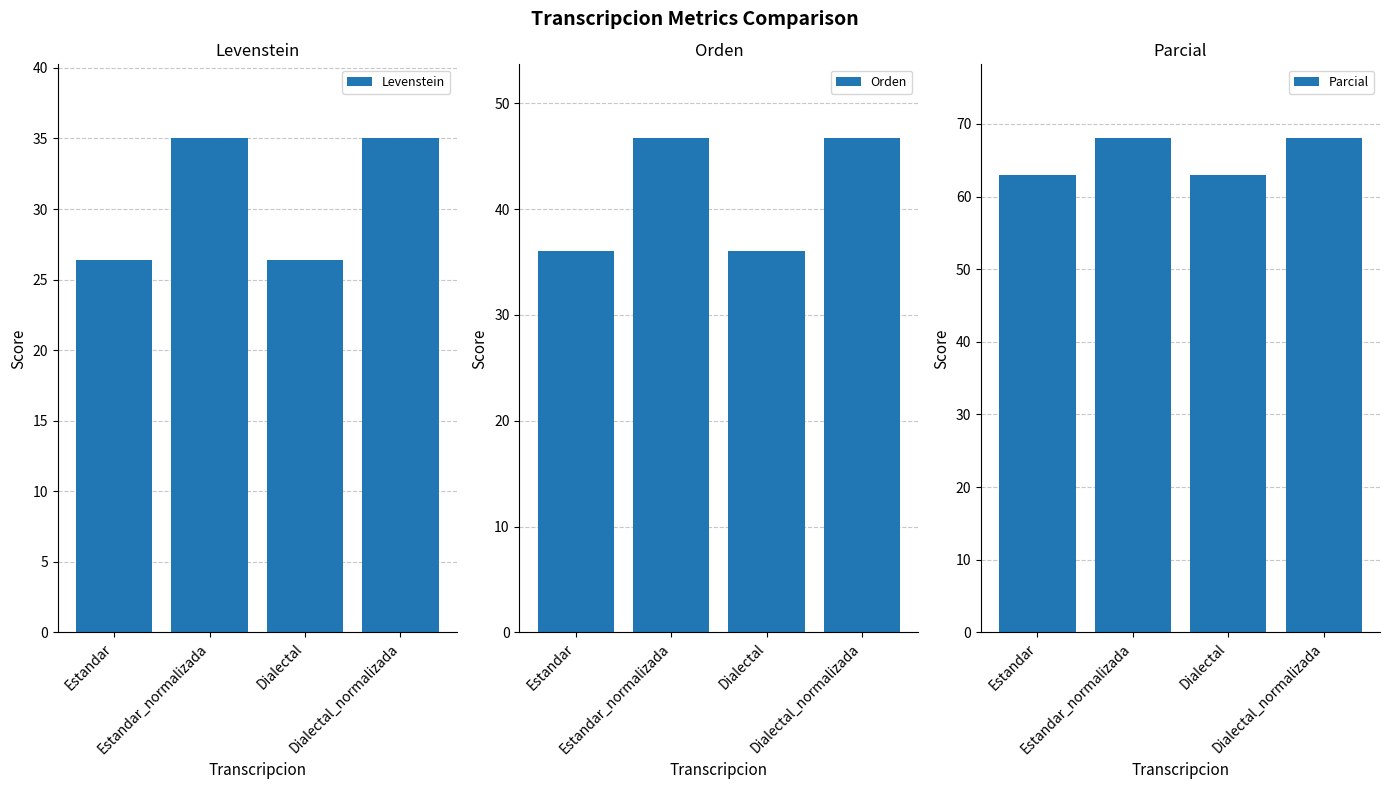

Is the value of Parcial at Estandar_normalizada greater than the value of Orden at Dialectal_normalizada?

Yes